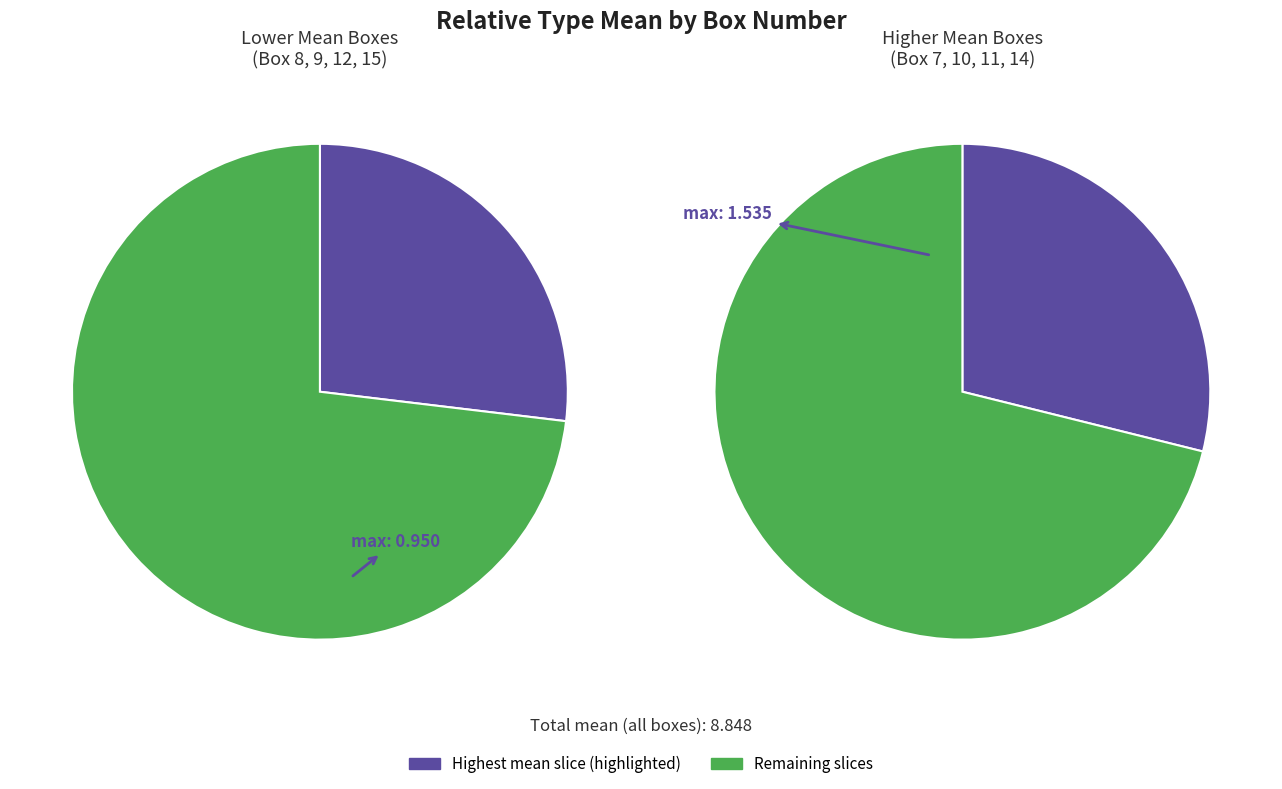

Which category has the biggest portion of the pie?

Box 11